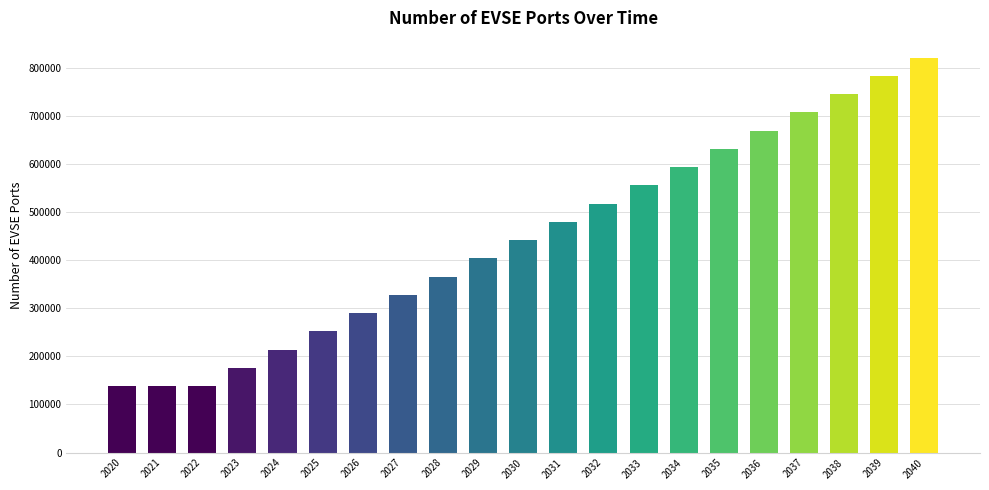

What is the approximate value at 2027?

327562.4